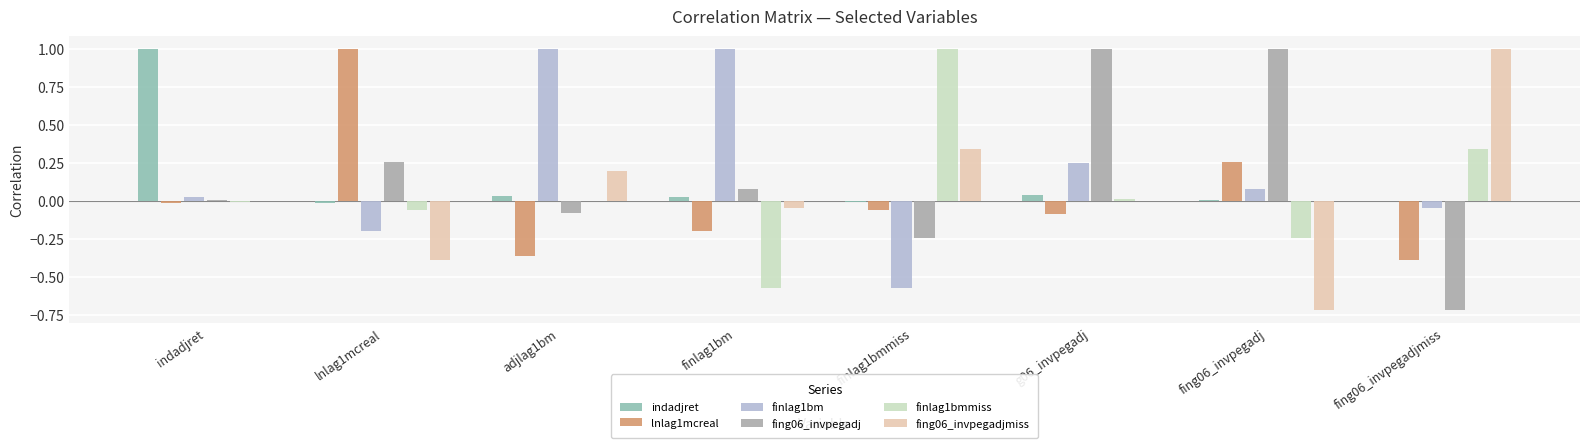

Count the number of data series in this chart.

6